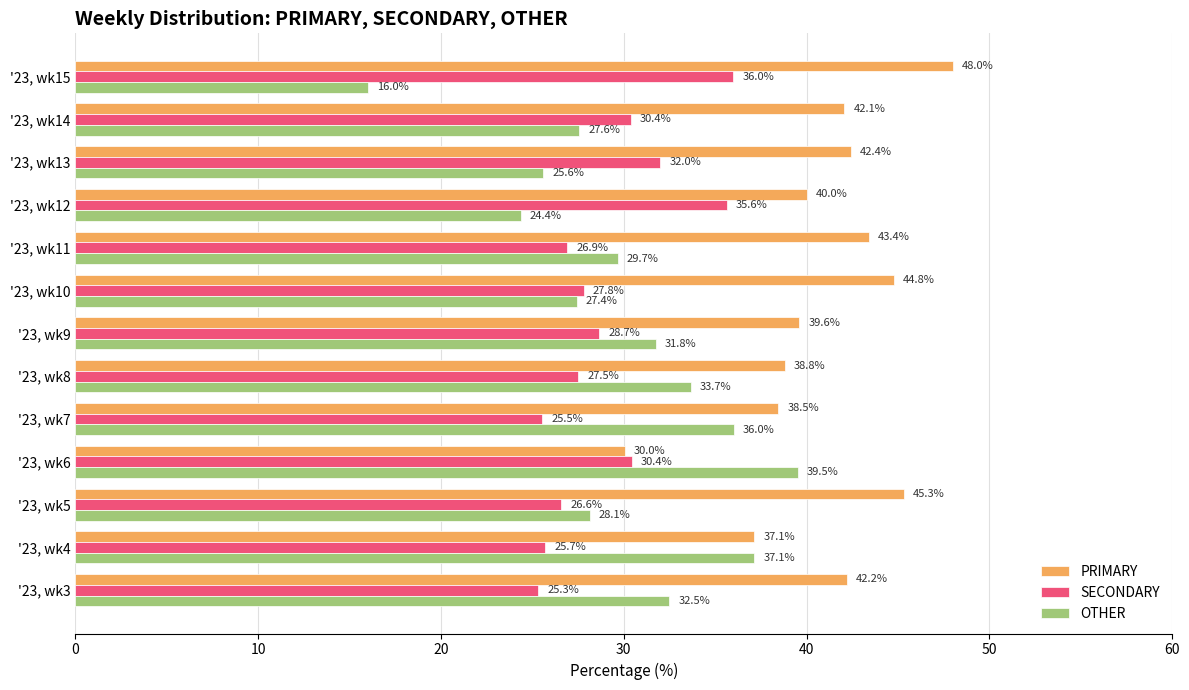

Where is OTHER nearest to the value 27?

'23, wk10